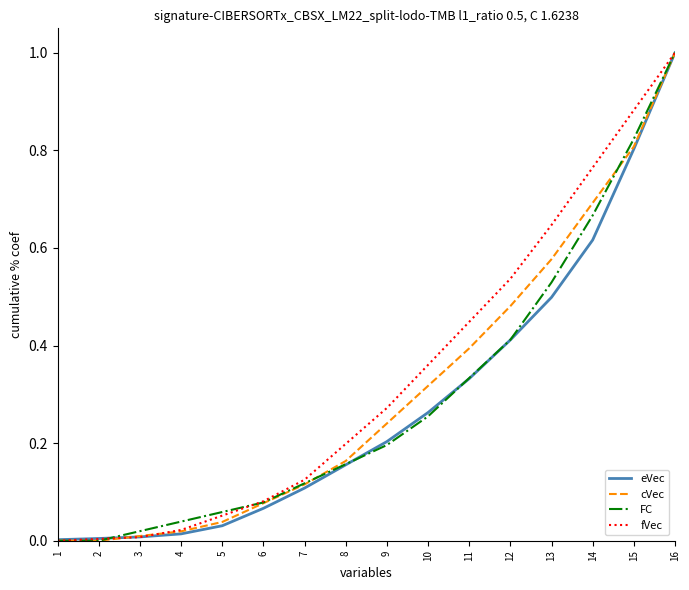

Is it true that eVec equals 0.3 at 15?

False